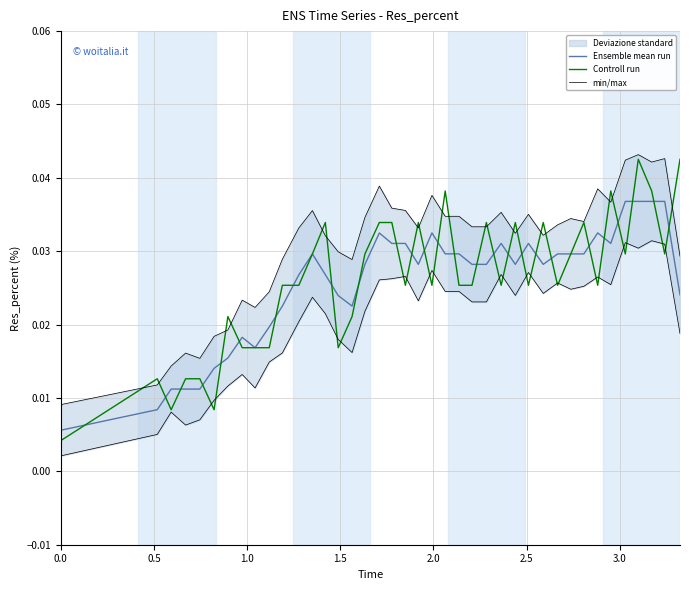

Is it true that min/max equals 0.0 at 25?

False